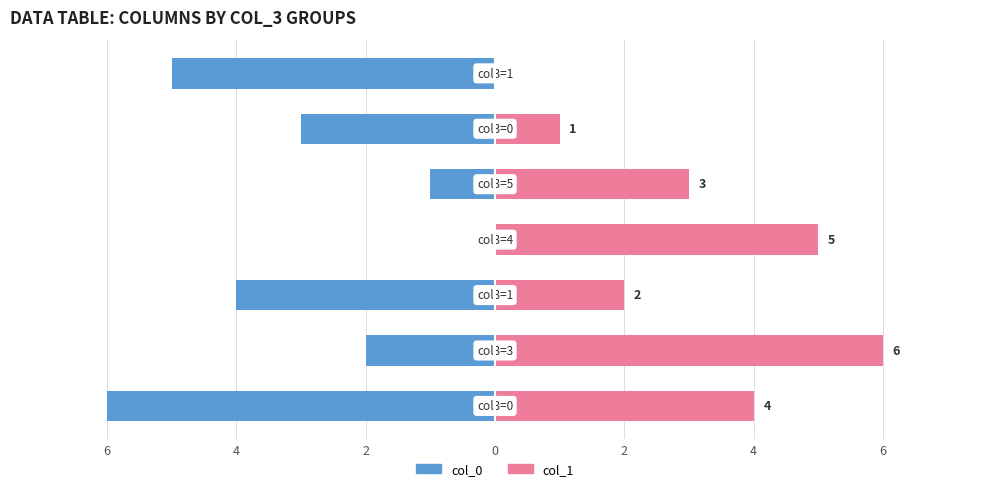

What is the sum of all col_0 values?

-21